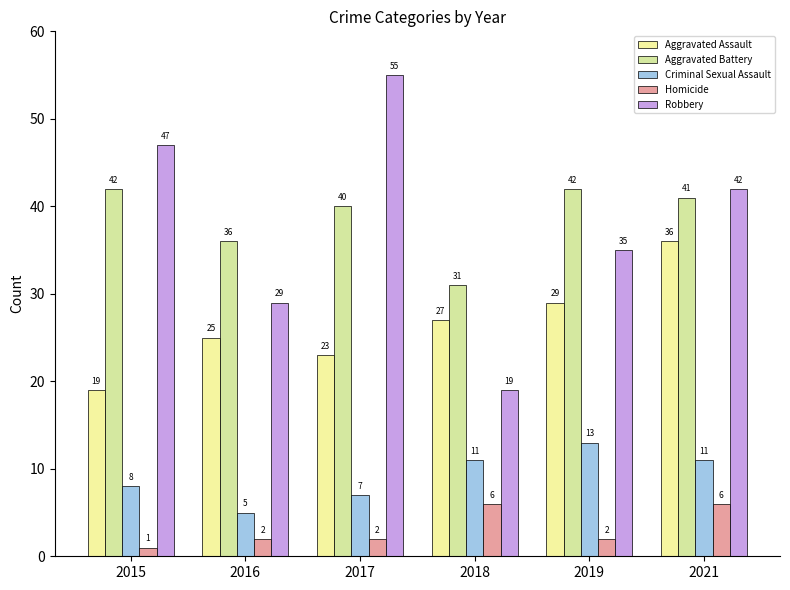

At which category is the sum across all series the highest?

2021